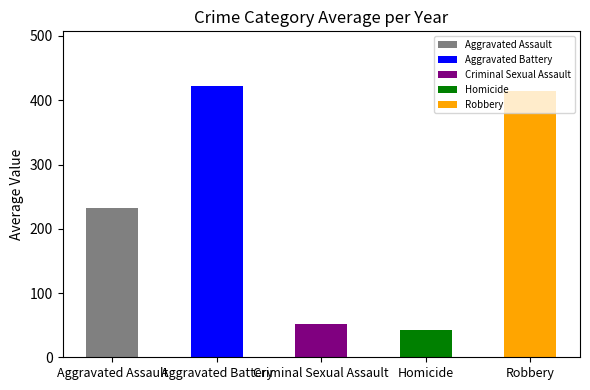

What is the label of the 1st bar from the left?

Aggravated Assault